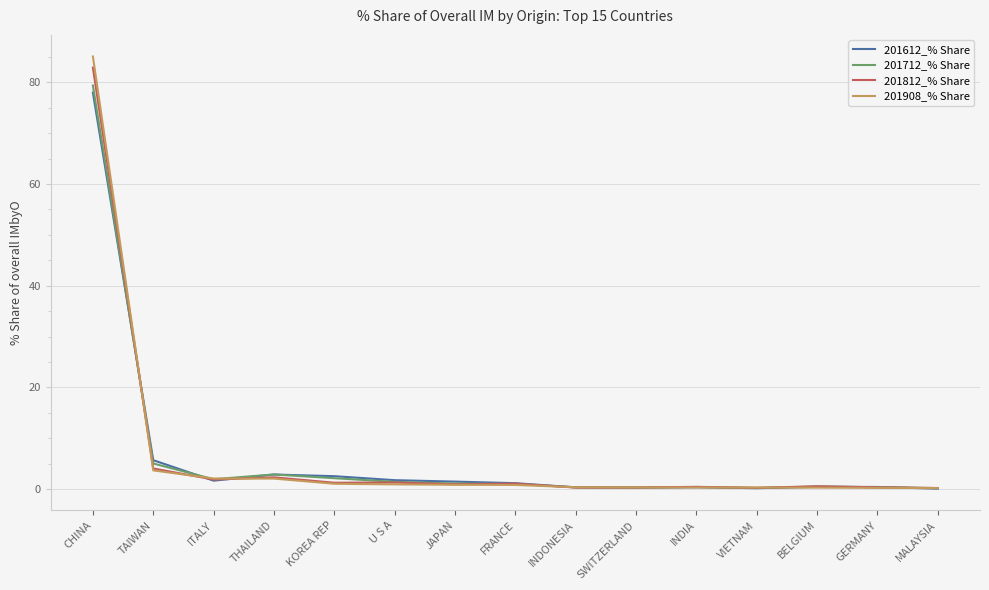

What is the sum of the 201908_% Share values at GERMANY and KOREA REP?

1.3